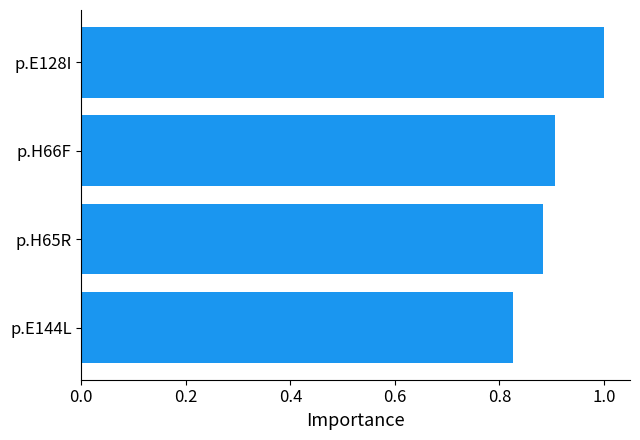

Rank the categories by value from lowest to highest.

p.E144L, p.H65R, p.H66F, p.E128I